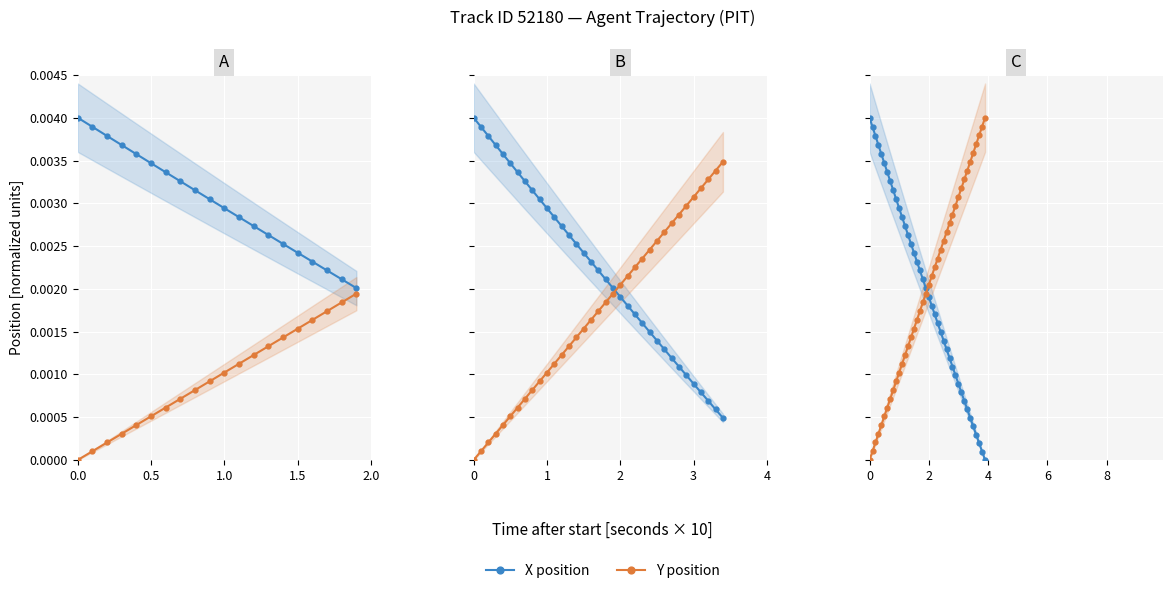

True or false: X position and Y position cross at least once.

True